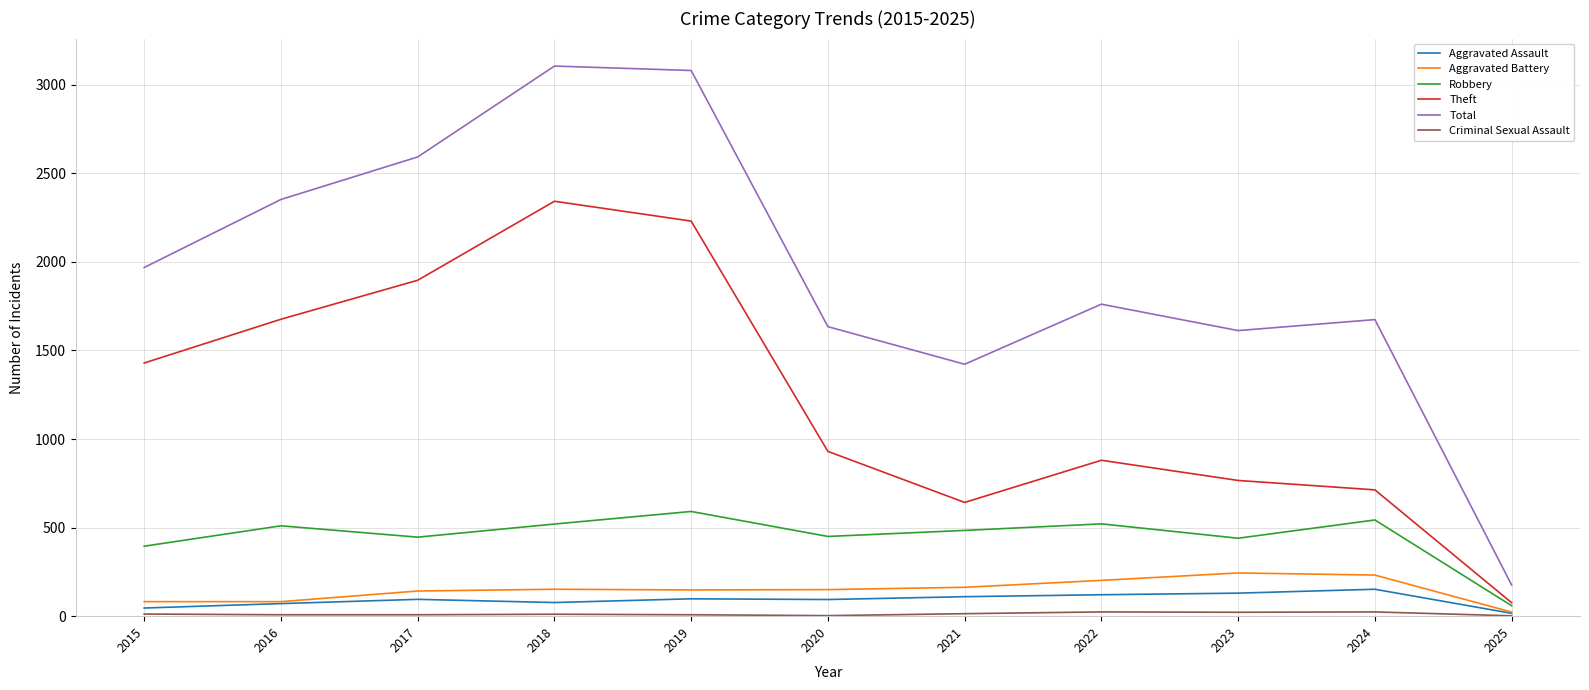

At which label does Theft first exceed 930?

2015